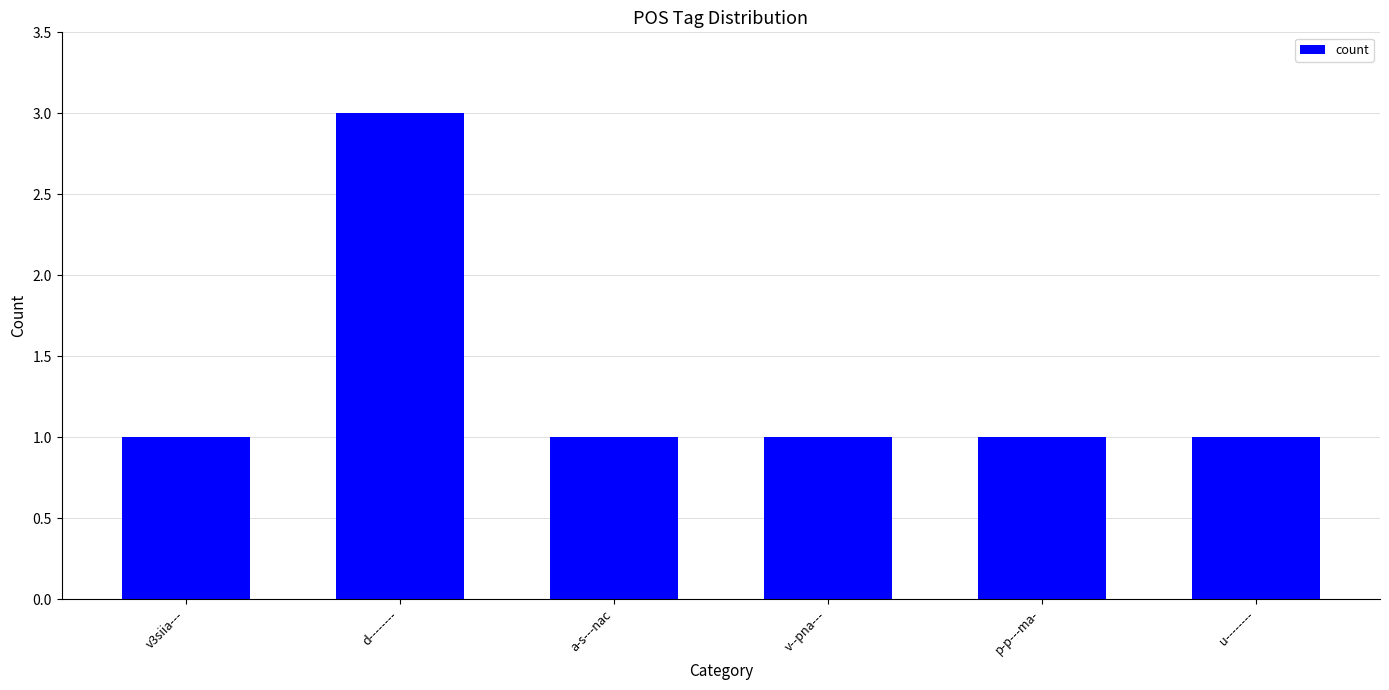

Which category has the highest value across all series?

d--------